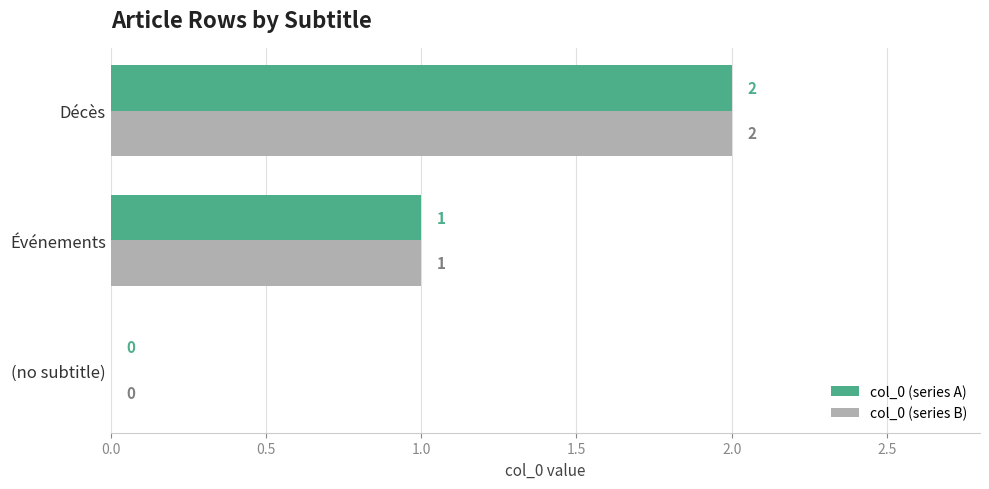

At which category does the chart reach its peak across all series?

Décès